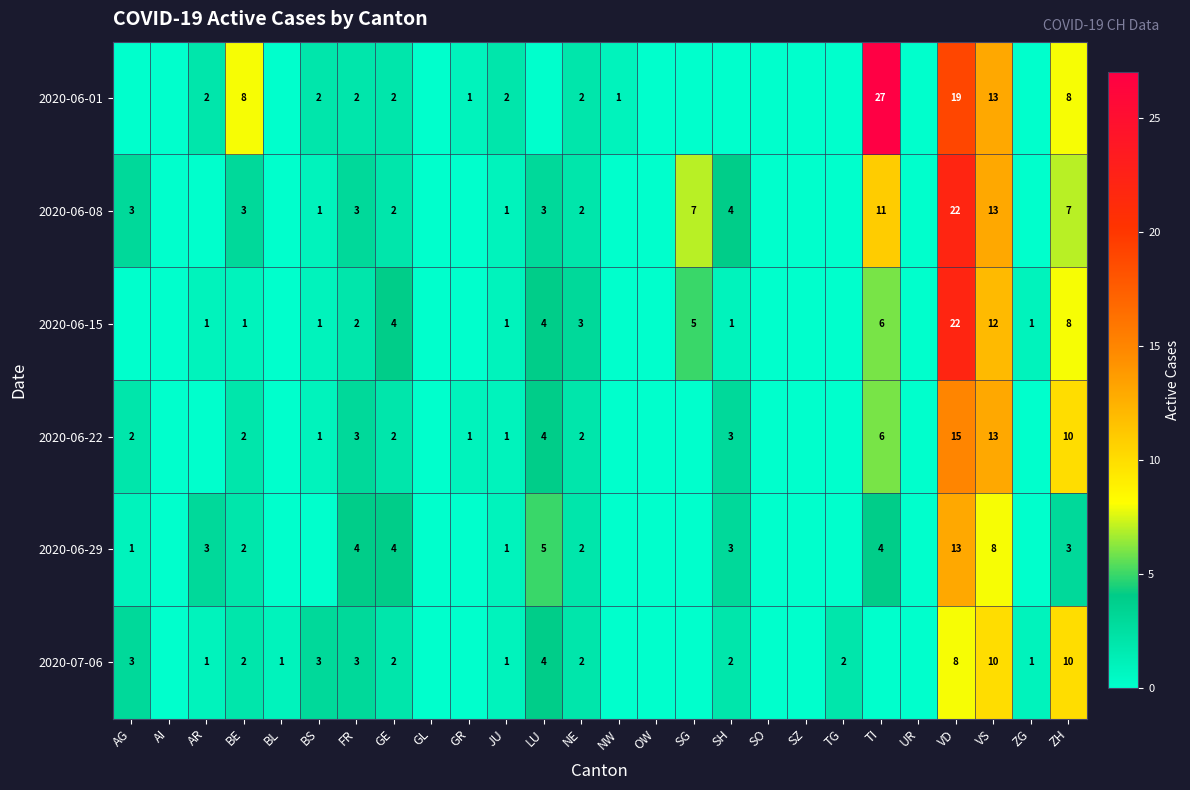

The value of 2020-06-01 at AR is 3. True or false?

False